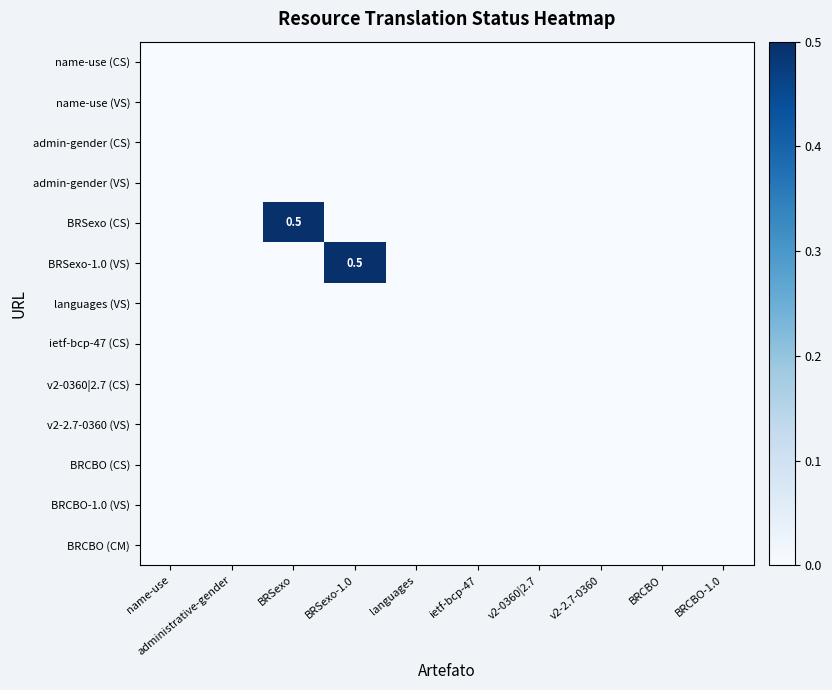

Rank the categories by BRCBO (CM) value from highest to lowest.

name-use, administrative-gender, BRSexo, BRSexo-1.0, languages, ietf-bcp-47, v2-0360|2.7, v2-2.7-0360, BRCBO, BRCBO-1.0